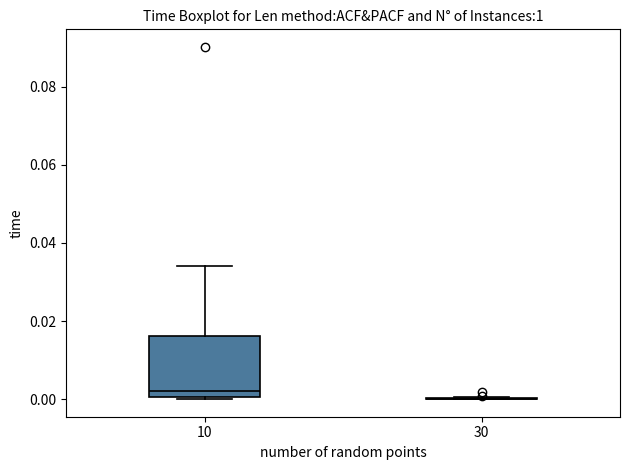

Which box is the tallest, from its lower edge to its upper edge?

10